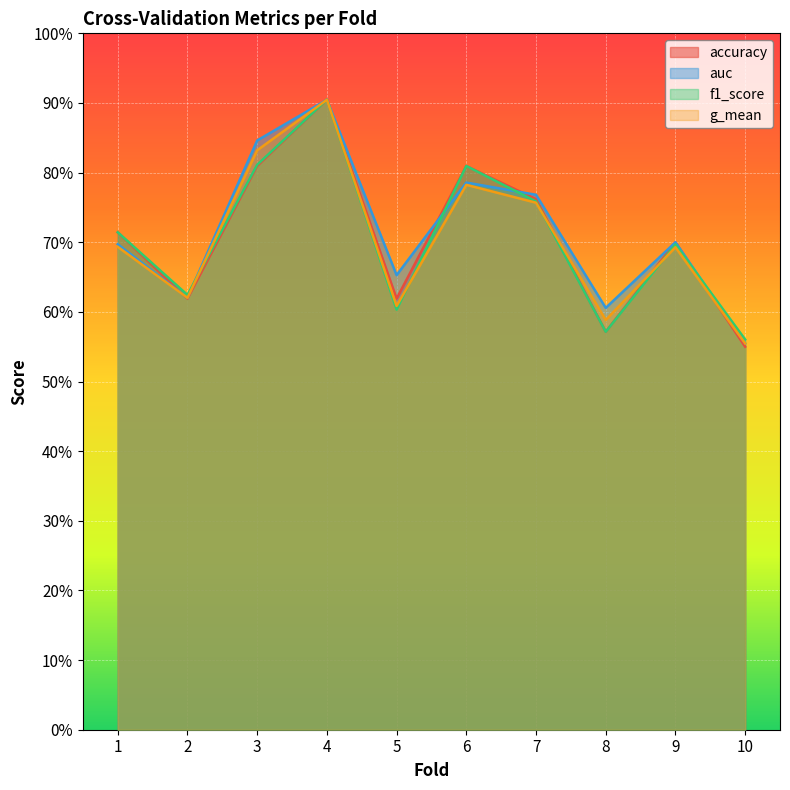

True or false: auc has more than 1 interior local peaks.

True